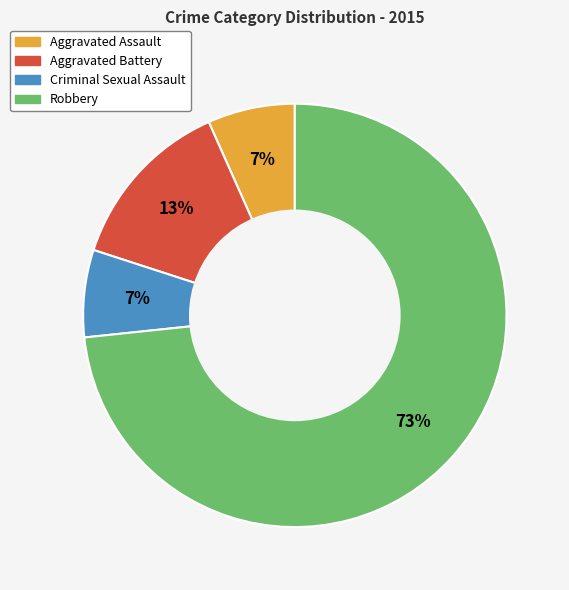

Is it true that Aggravated Battery is 13% of the pie?

True